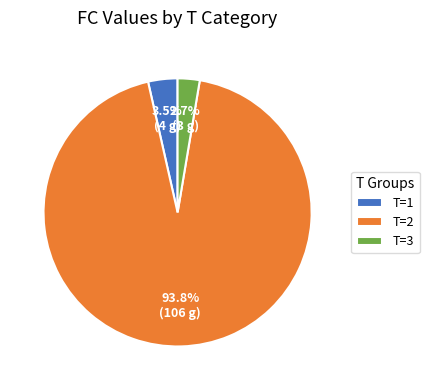

To the nearest percent, what is the difference between the largest and smallest slice percentages?

91%